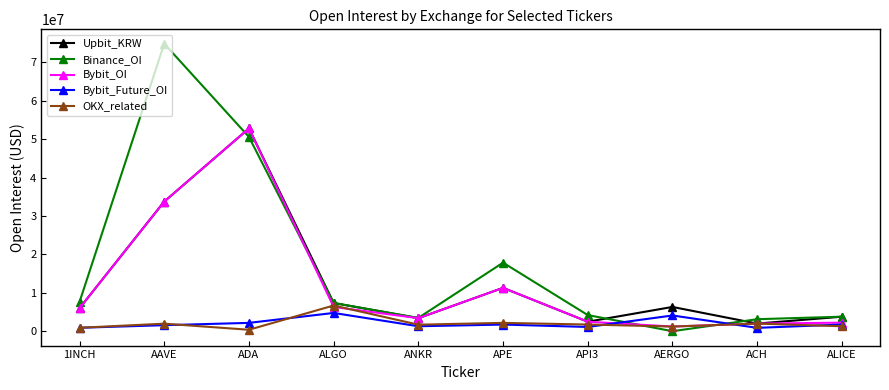

True or false: OKX_related has a value of 892122 at 1INCH.

True